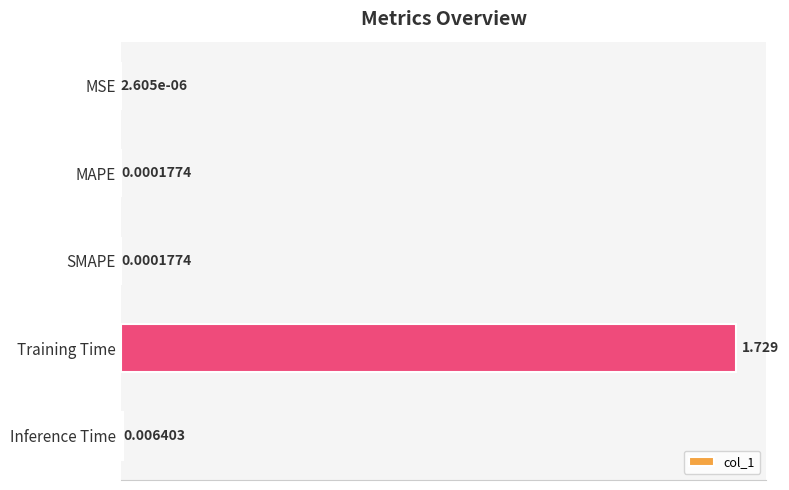

How many categories are shown in the chart?

5